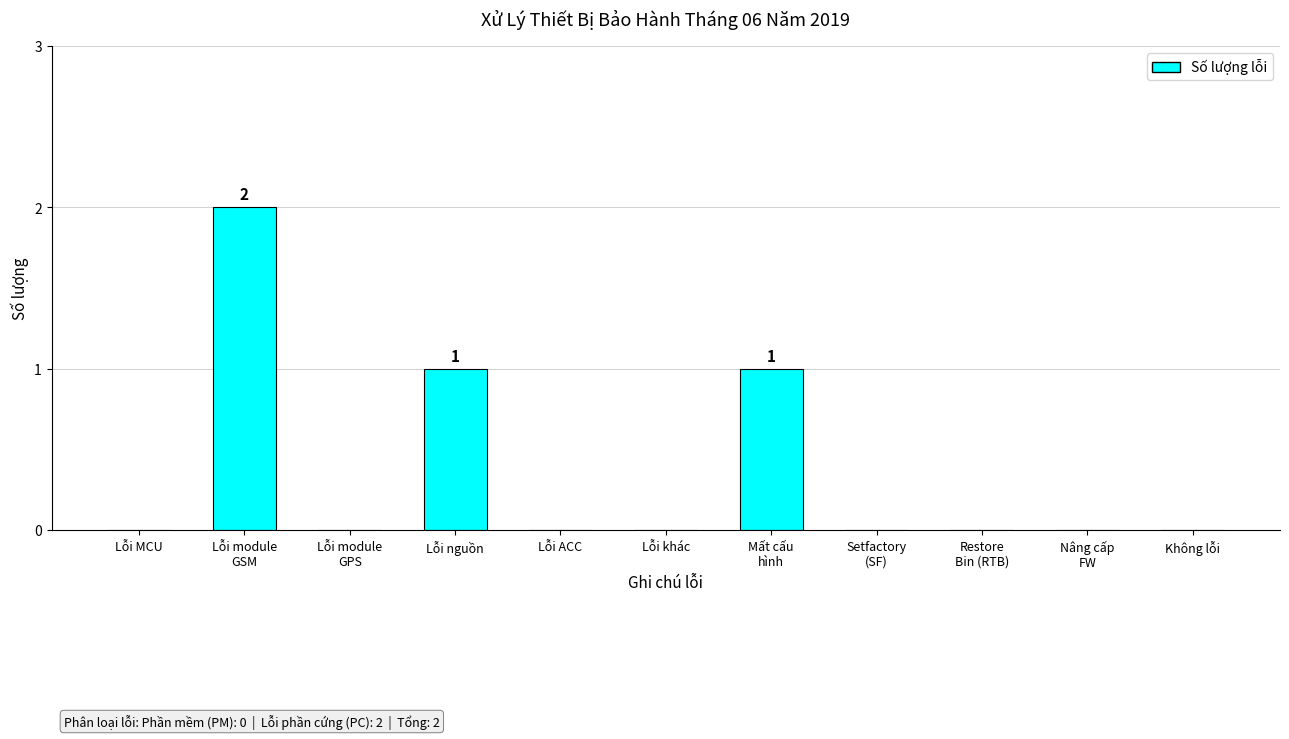

Which label corresponds to the largest value in the chart?

Lỗi module
GSM